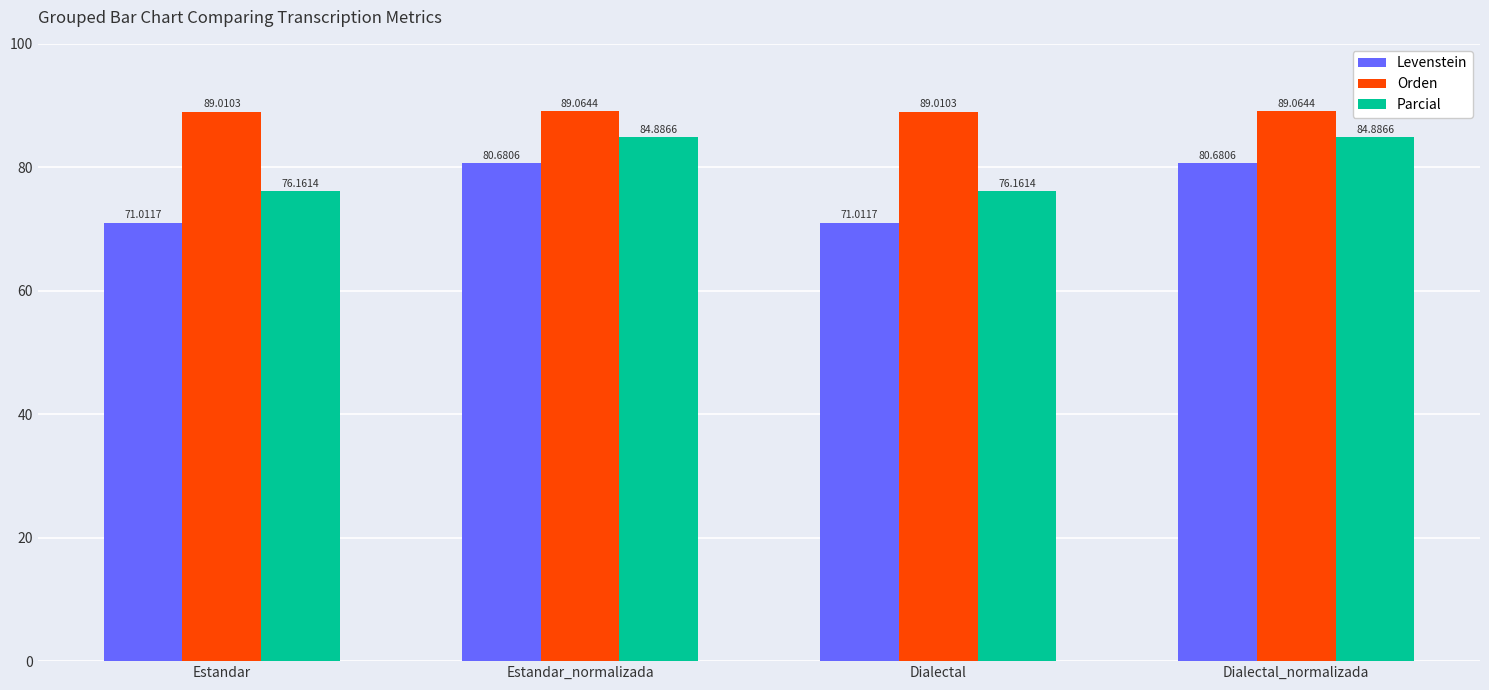

What is the highest value of the Levenstein series?

80.7